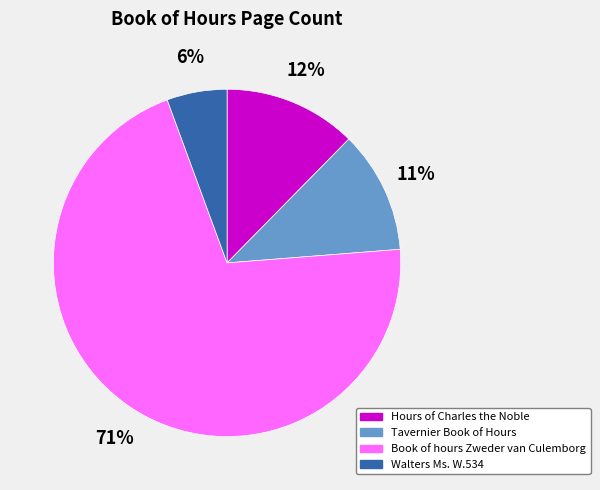

Do Tavernier Book of Hours and Book of hours Zweder van Culemborg together represent more than half of the pie?

Yes